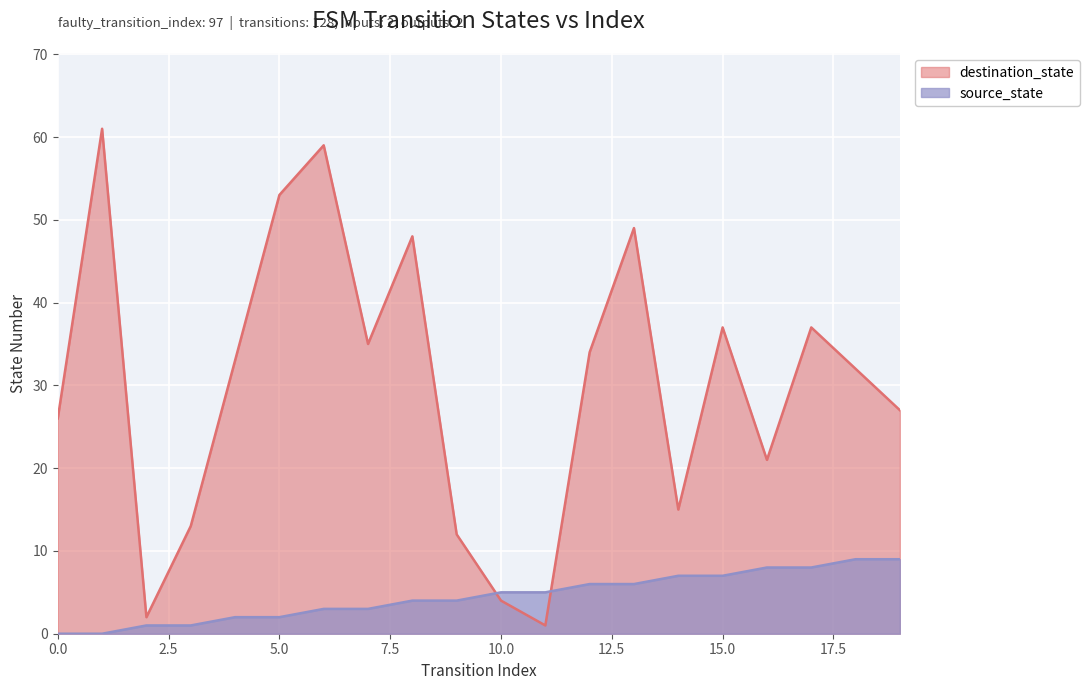

What value does the source_state series have at 9?

4